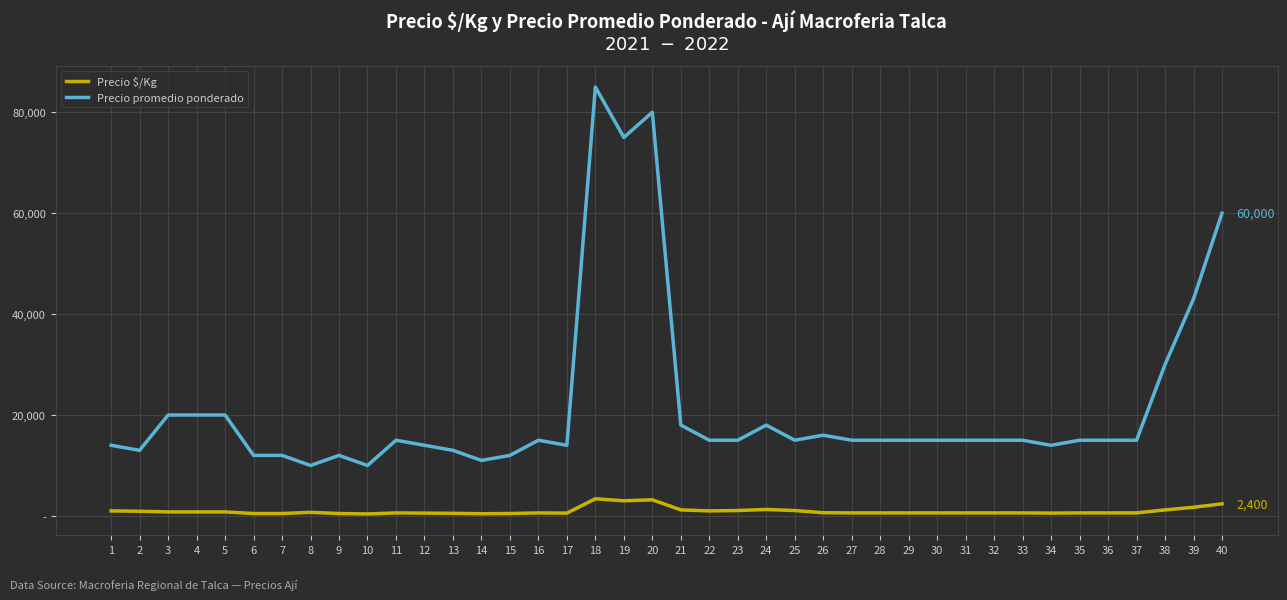

What are all the series names shown in the legend?

Precio $/Kg, Precio promedio ponderado